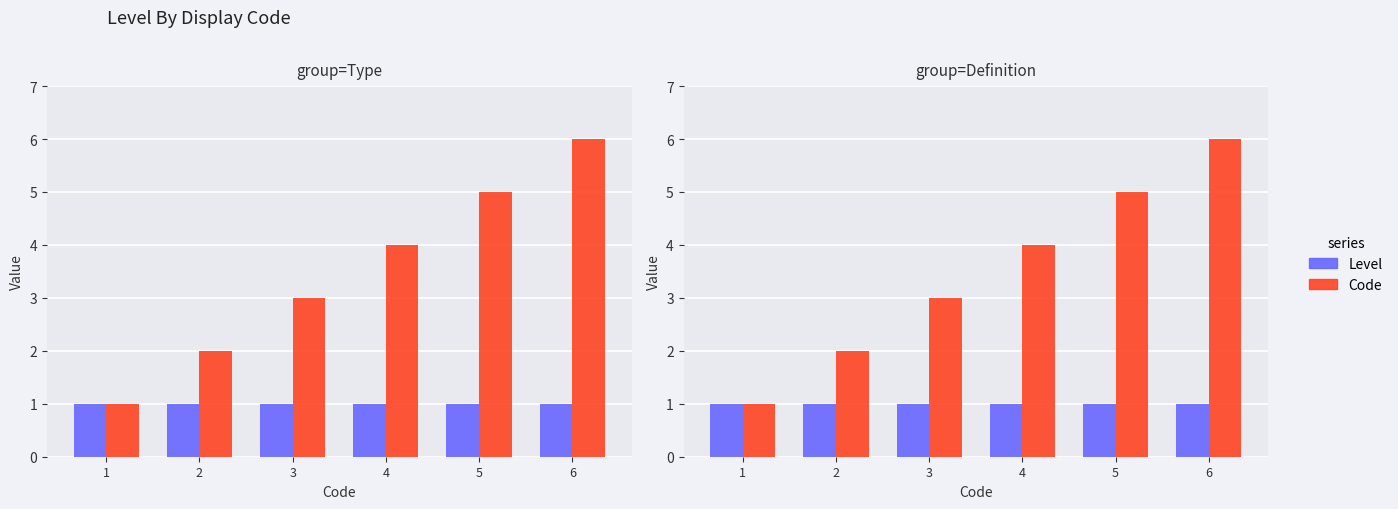

Reading left to right, what are all the values shown in this chart?

Level: 1	1	1	1	1	1
Code: 1	2	3	4	5	6